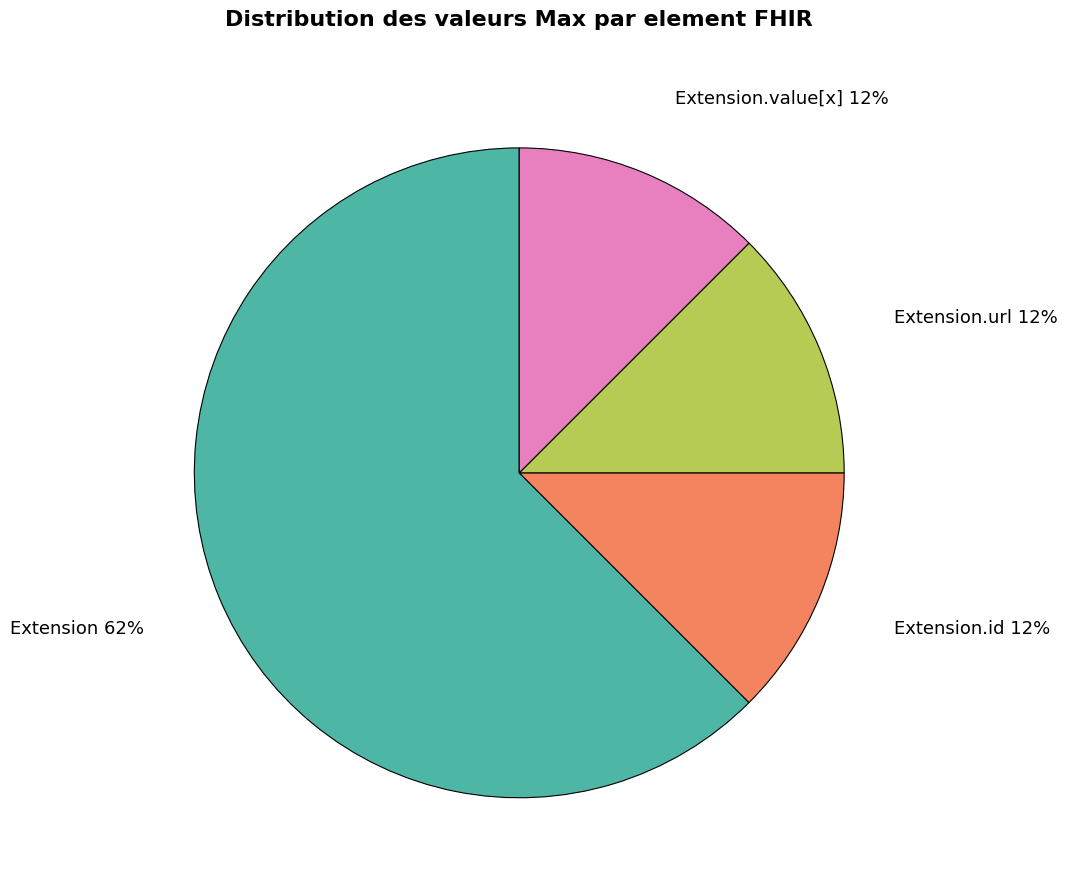

To the nearest percent, what is the average slice percentage?

25%